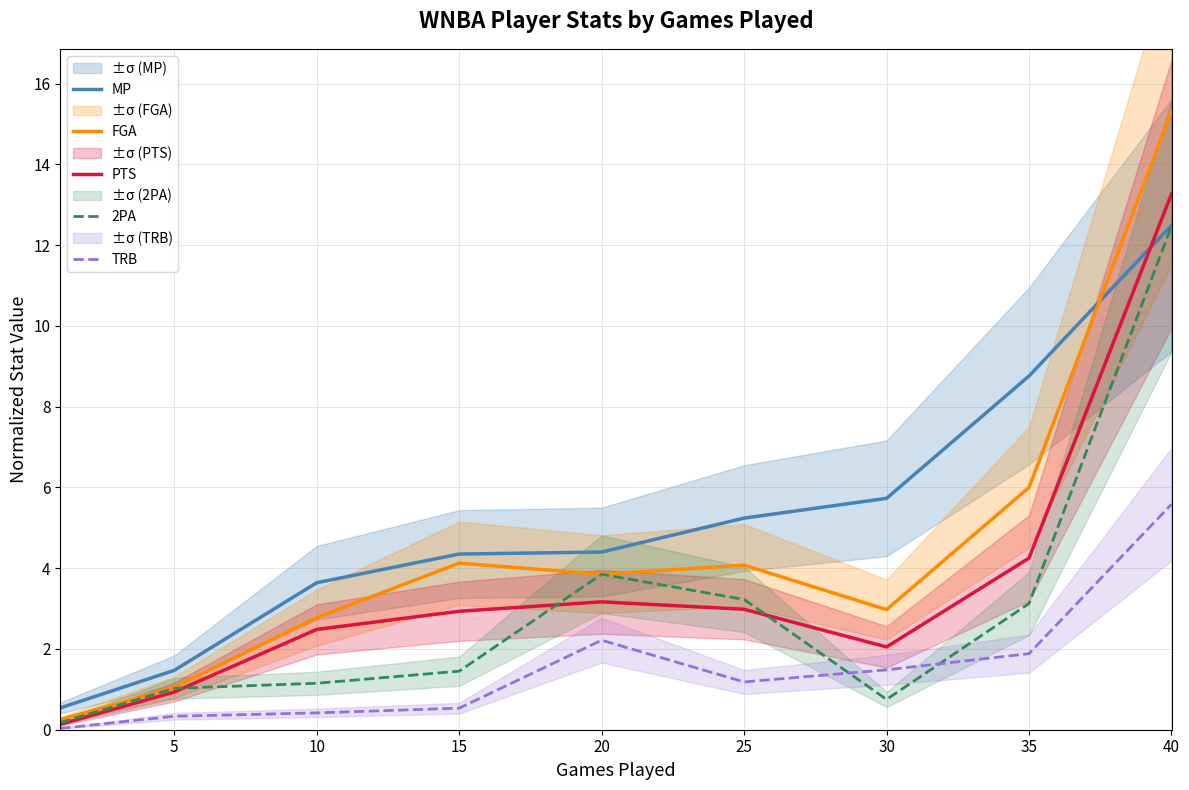

Where does the TRB series first go above 1?

20